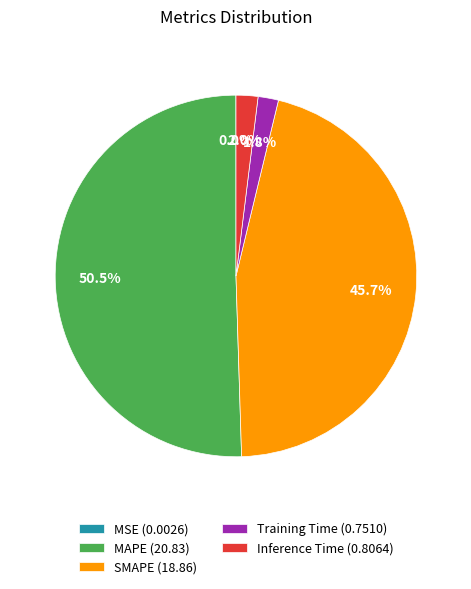

To the nearest percent, what is the difference between the largest and smallest slice percentages?

50%